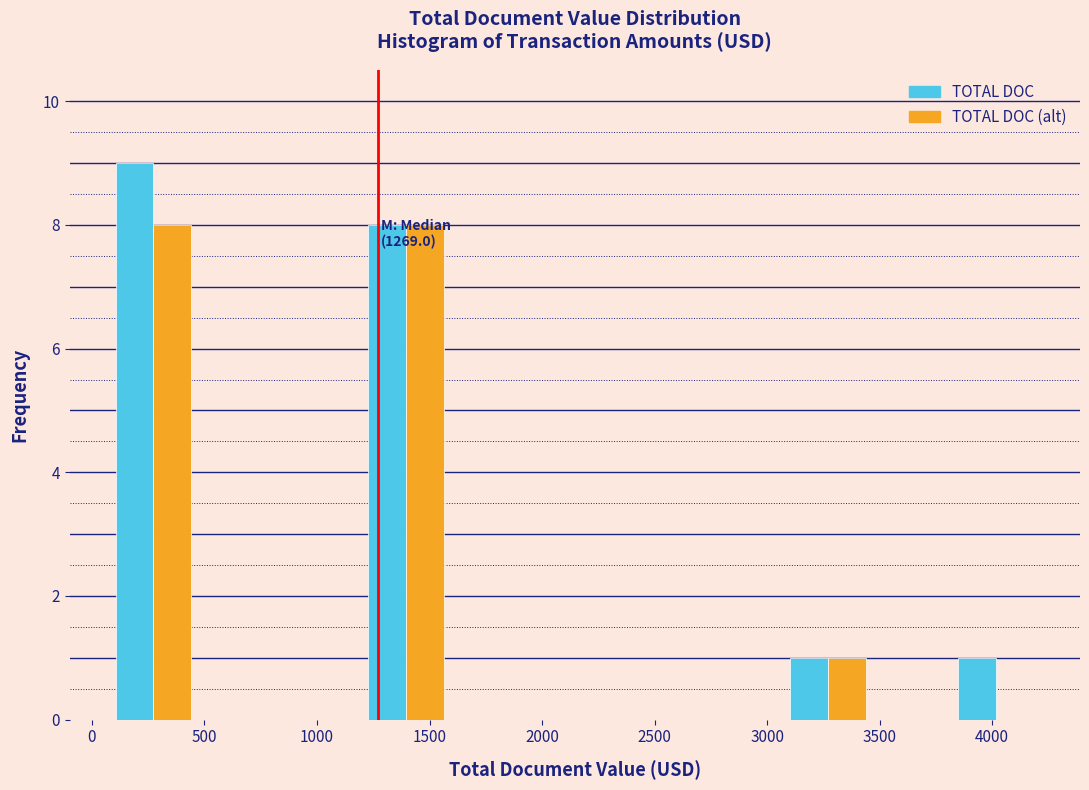

In the TOTAL DOC series, which range on the x-axis has the tallest bar?

100 to 450